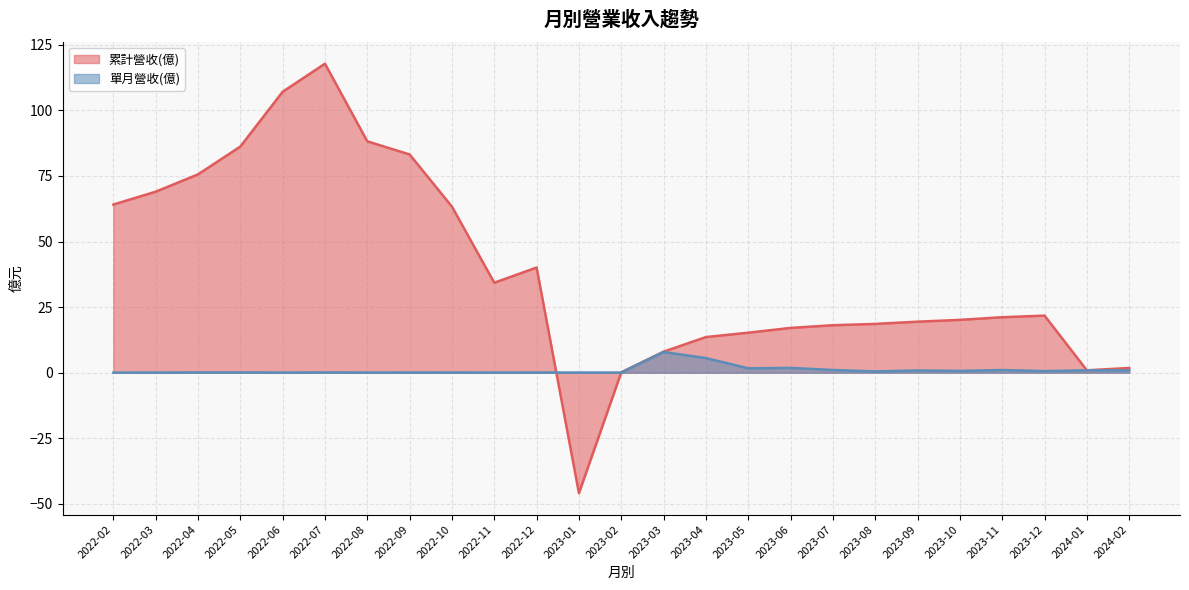

List the labels in order of 累計營收(億) value, smallest first.

2023-01, 2023-02, 2024-01, 2024-02, 2023-03, 2023-04, 2023-05, 2023-06, 2023-07, 2023-08, 2023-09, 2023-10, 2023-11, 2023-12, 2022-11, 2022-12, 2022-10, 2022-02, 2022-03, 2022-04, 2022-09, 2022-05, 2022-08, 2022-06, 2022-07